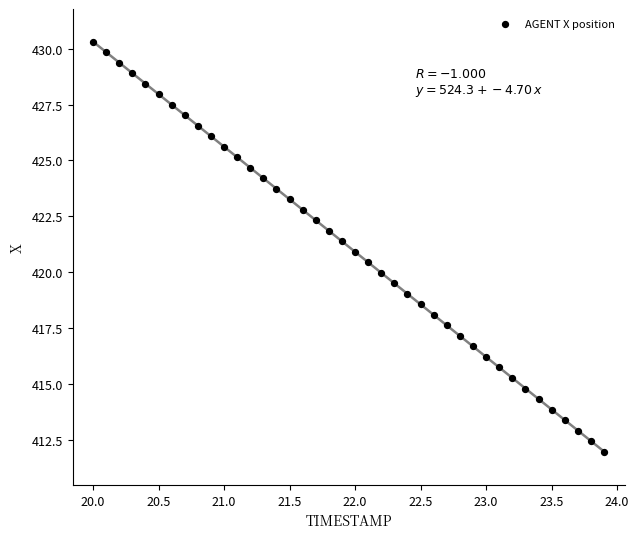

What is the range of X values (max minus min)?

3.9